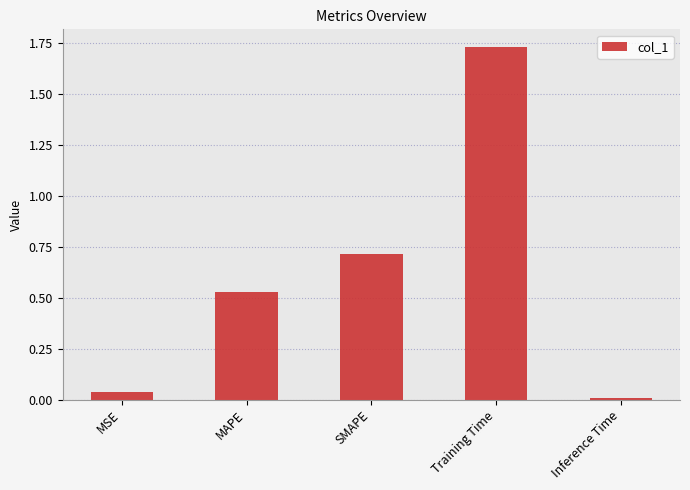

What is the label of the 2nd bar from the left?

MAPE